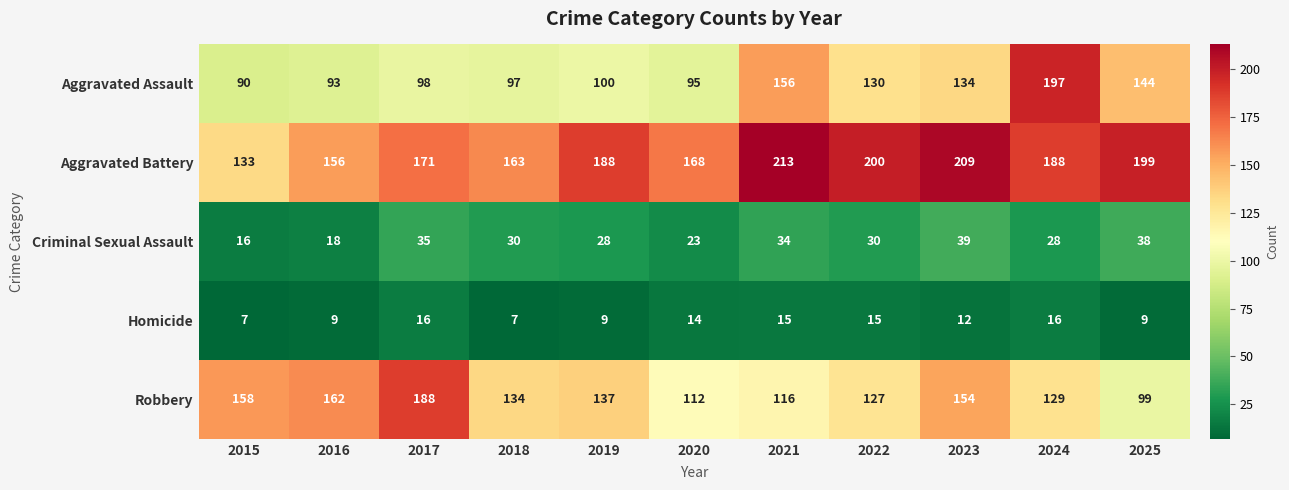

Which series changed the most between 2020 and 2021?

Aggravated Assault